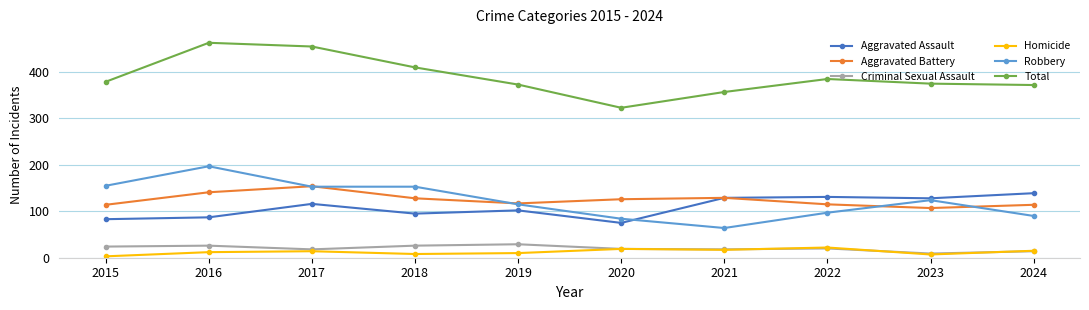

How many series are shown in this chart?

6